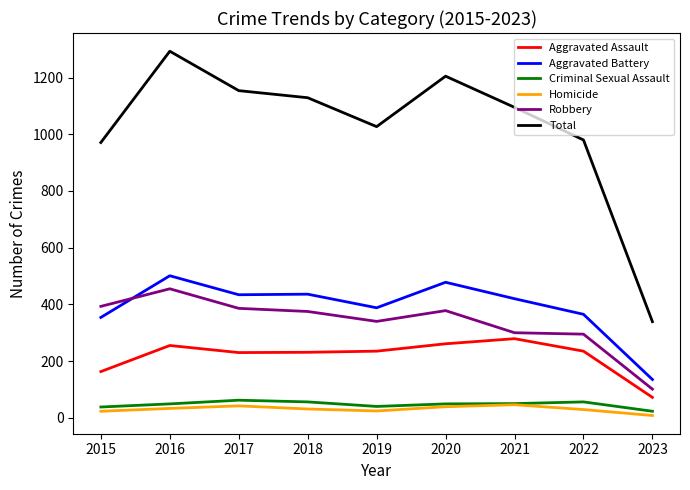

The Robbery series shows 300 at 2021. True or false?

True